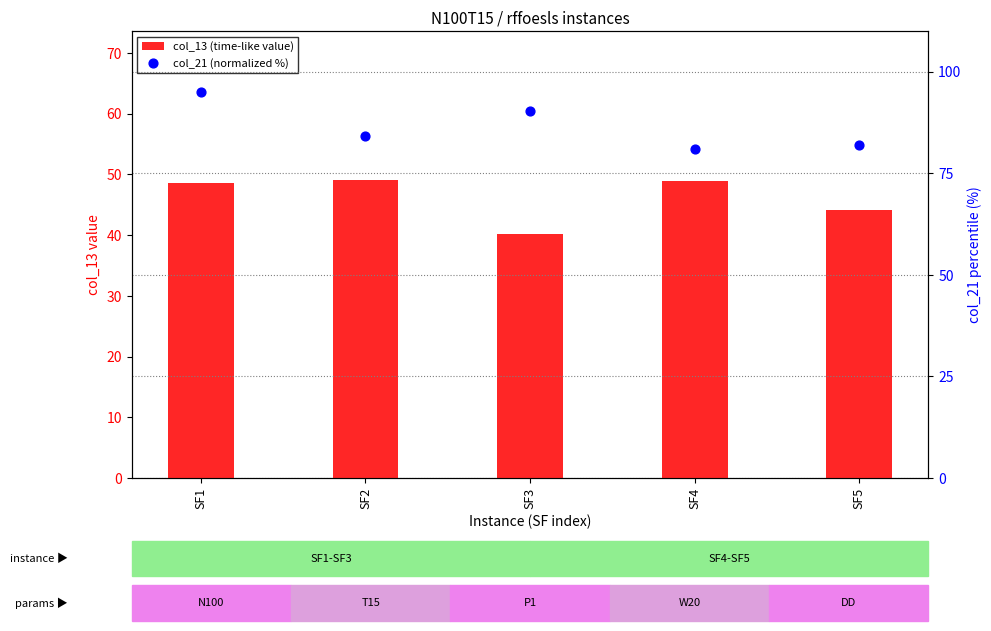

Which series has the largest total across all categories?

col_21 (normalized %)